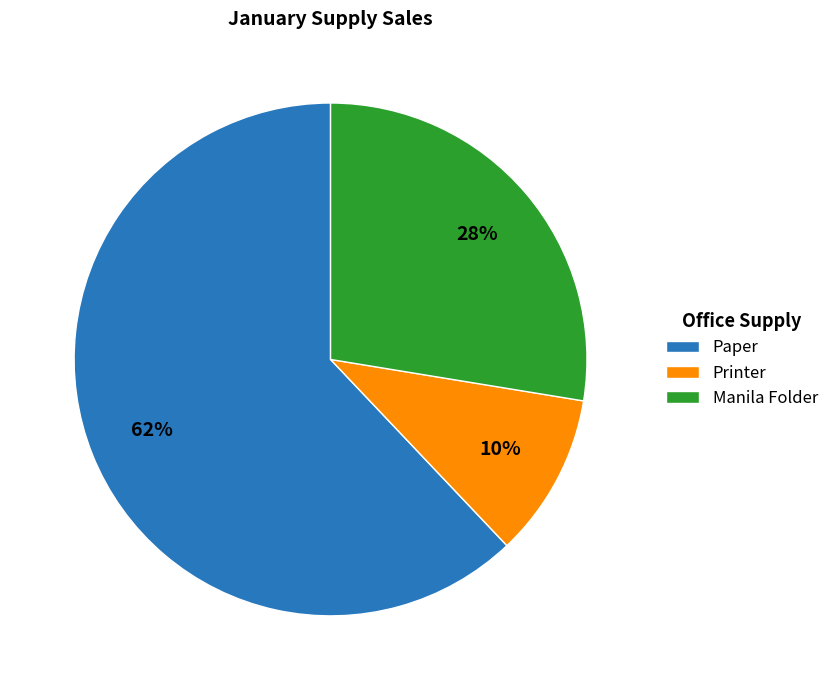

True or false: Paper accounts for 62% of the total.

True